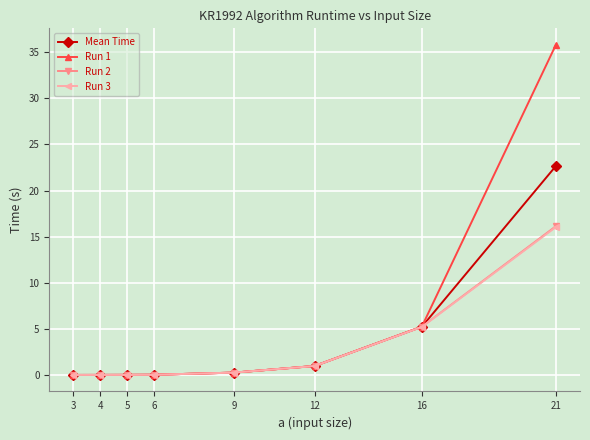

True or false: Run 1 has more than 2 interior local peaks.

False